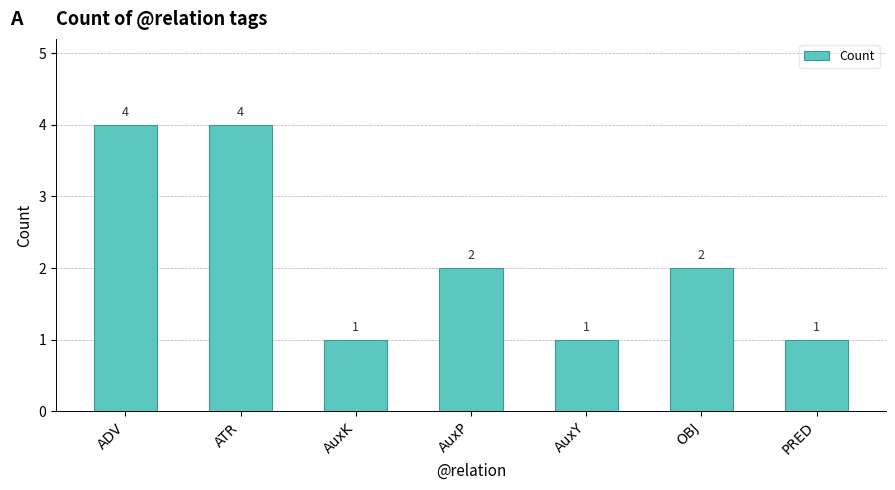

What is the difference between the second highest and second lowest values?

3